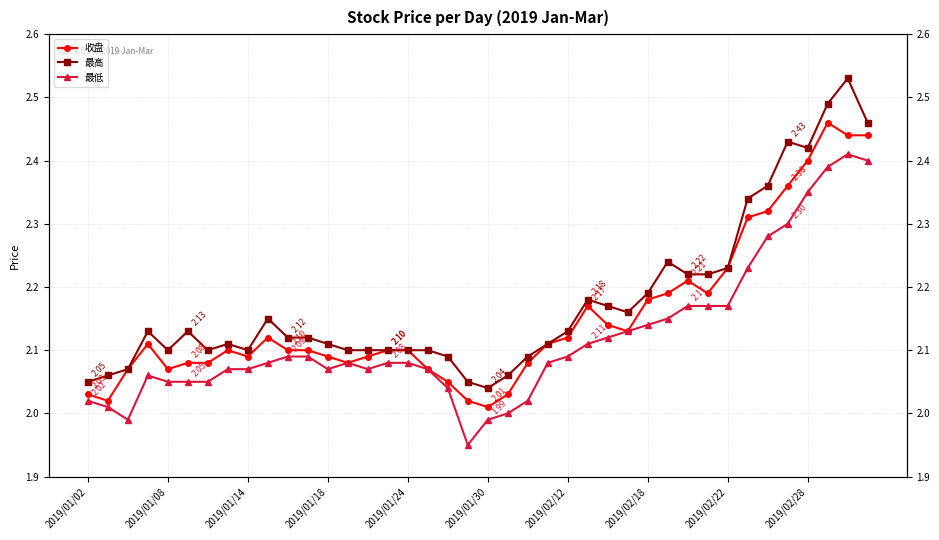

Which has a higher value, 39 or 28?

39